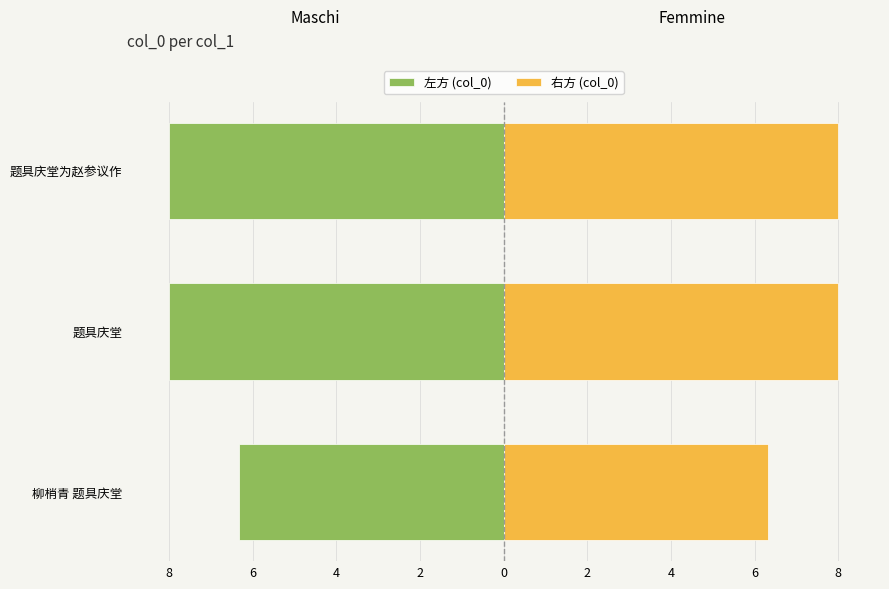

Which has a higher value, 柳梢青 题具庆堂 or 题具庆堂为赵参议作?

柳梢青 题具庆堂